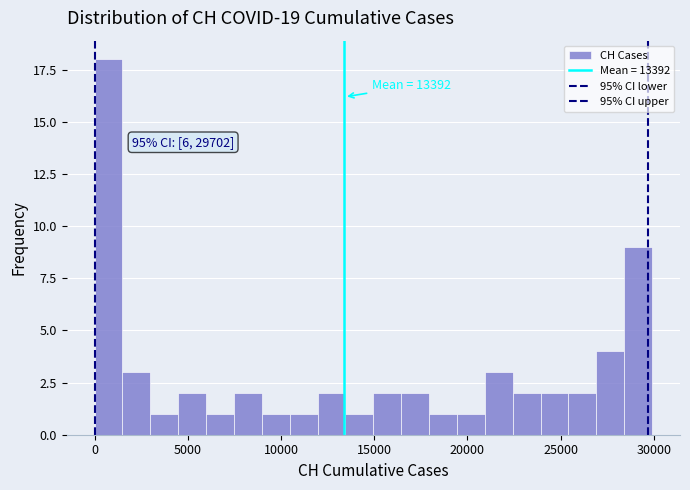

Read against the x-axis, roughly where is the centre of the tallest bar?

500